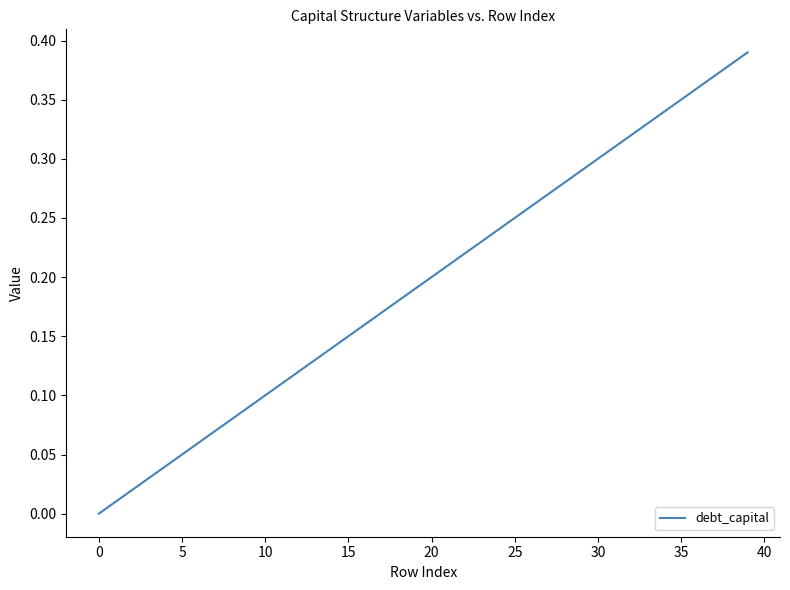

The chart shows a value of 0.4 at 25. True or false?

False